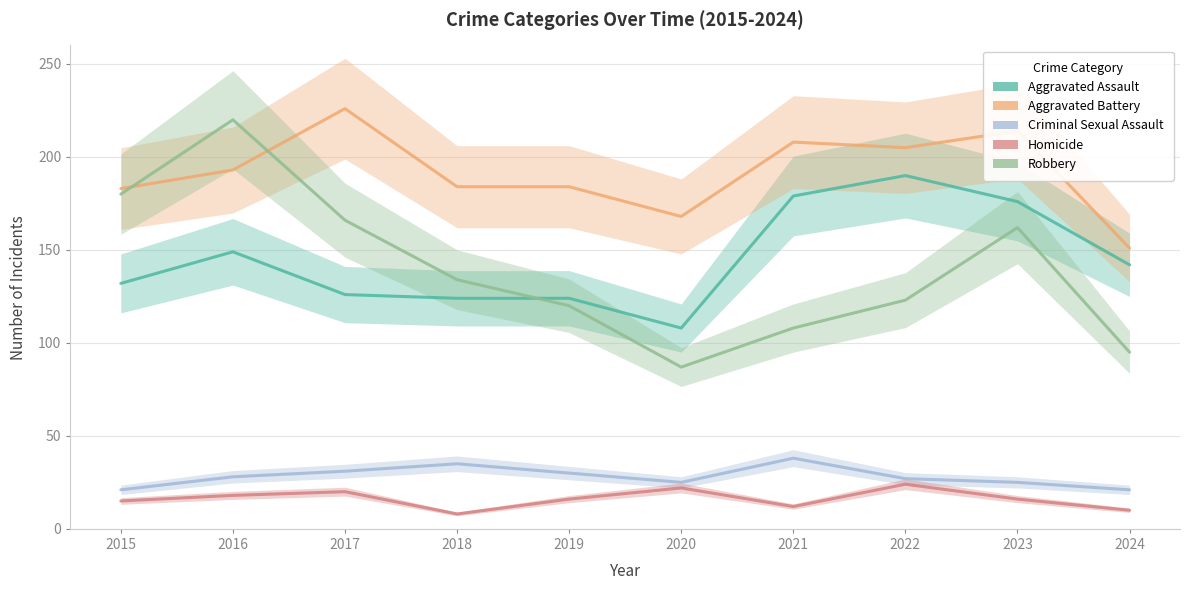

The Aggravated Assault series shows 190 at 2022. True or false?

True